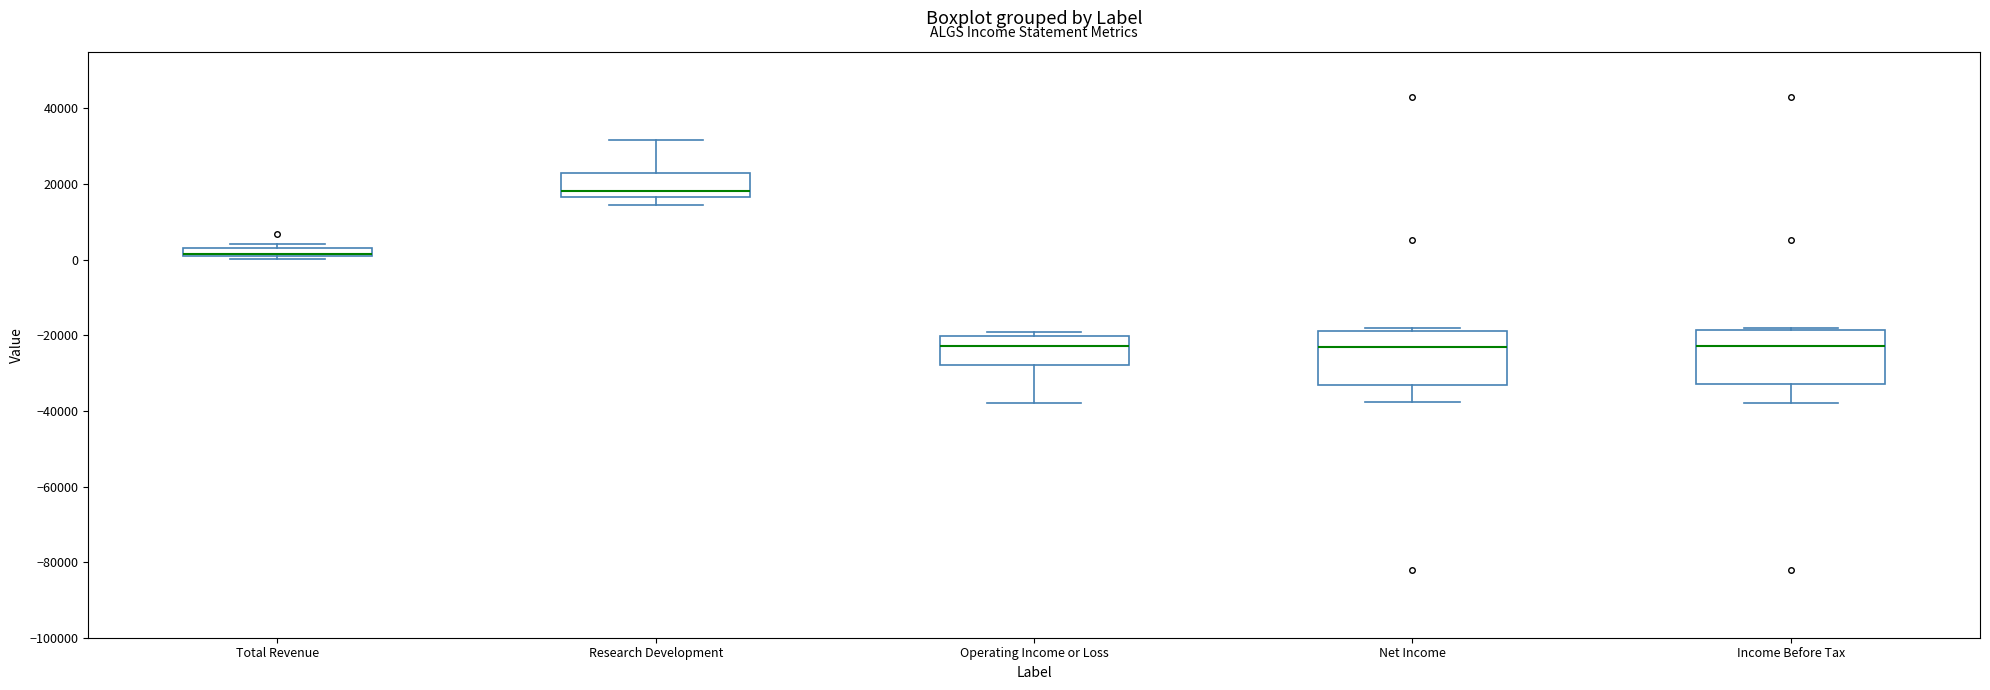

Where is the upper edge of the box for Operating Income or Loss on the y-axis? The values are not printed on the chart, so give them approximately, as read against the axis.

-20000